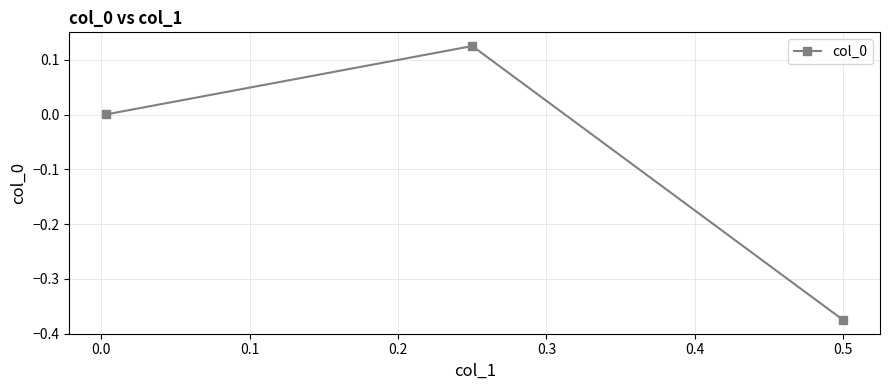

What is the difference between the maximum and minimum values?

0.5